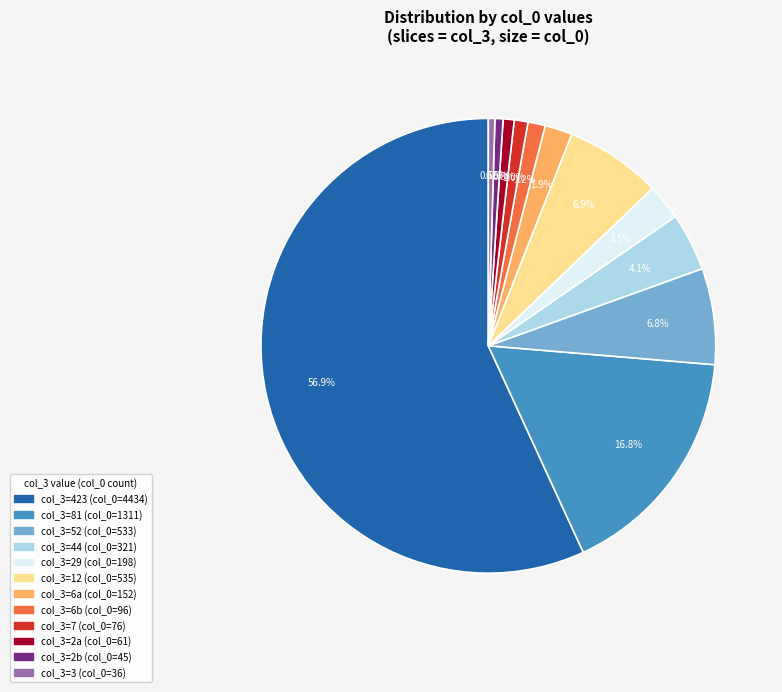

Does any single category account for the majority?

Yes